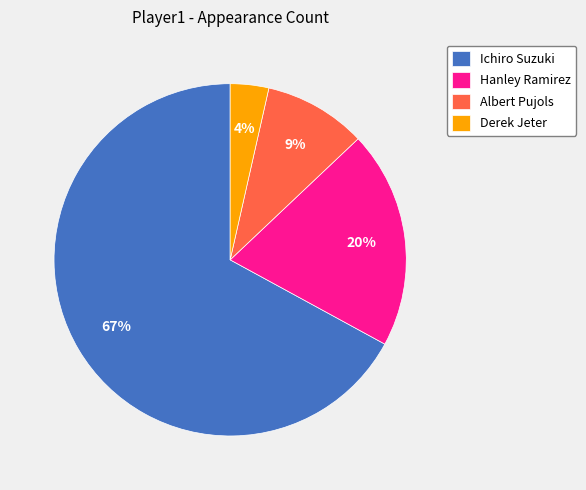

Which category has the smallest portion of the pie?

Derek Jeter